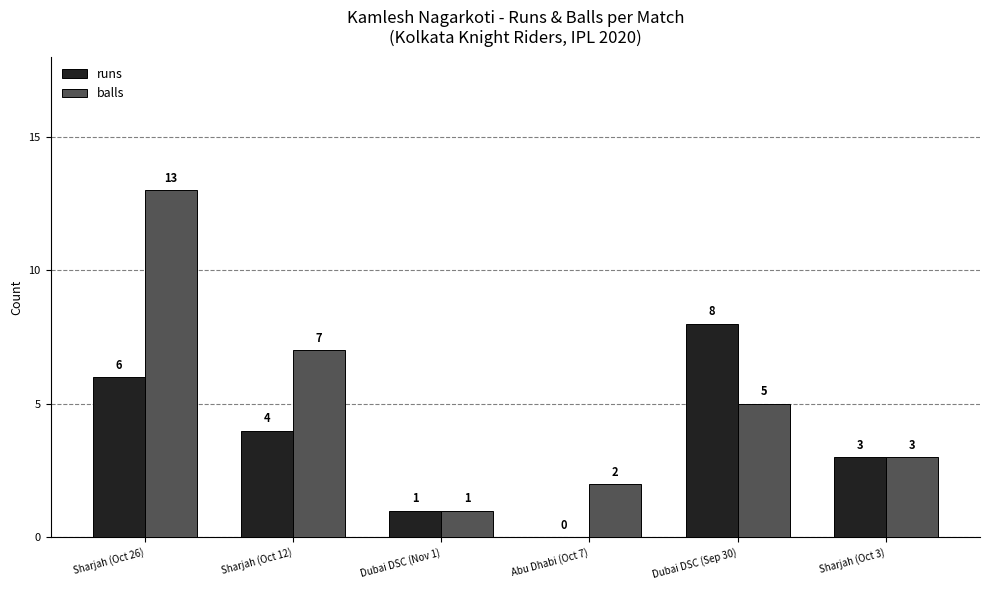

At which label does balls first exceed 5?

Sharjah (Oct 26)